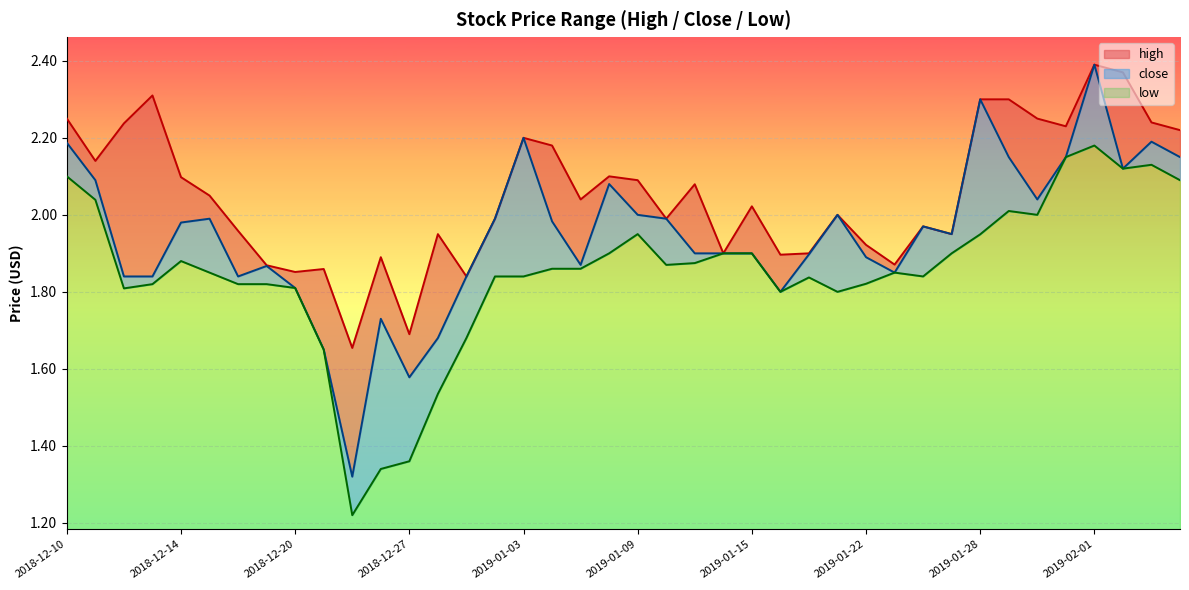

Which series has the largest total across all categories?

high